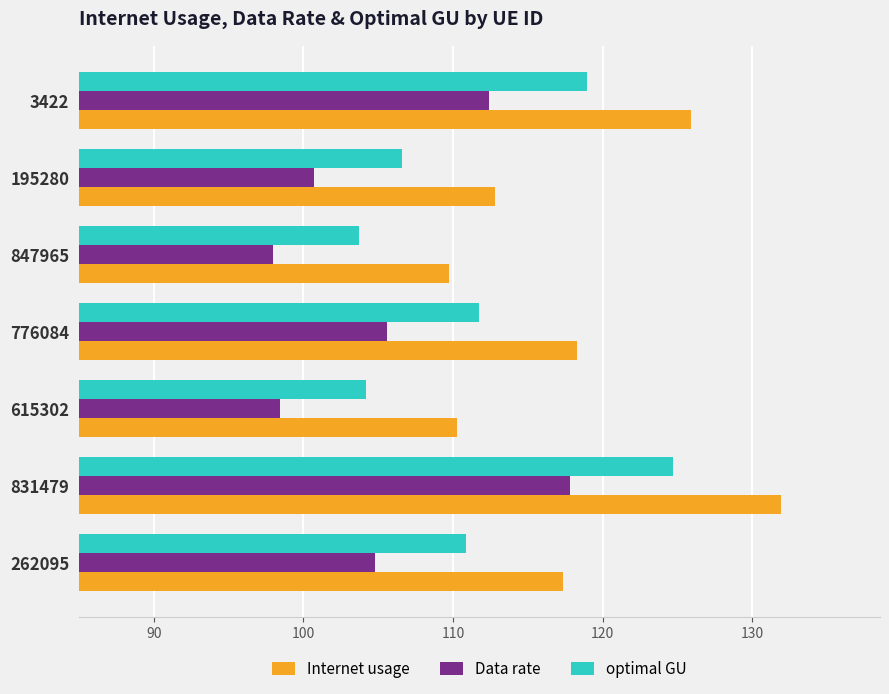

What is the smallest value displayed?

98.0